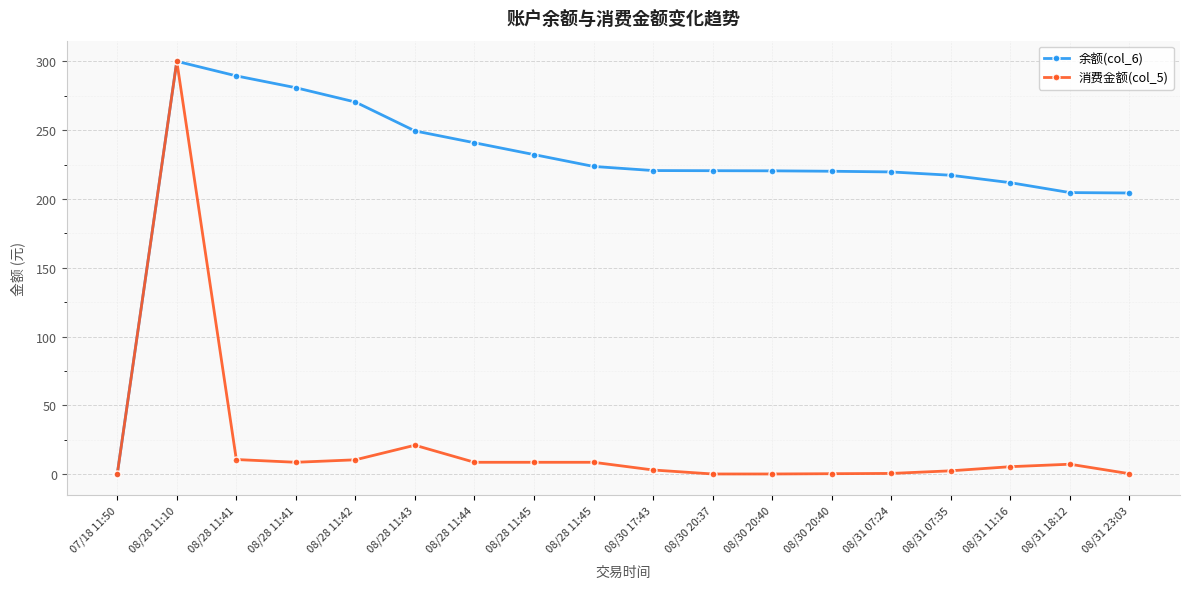

Which label corresponds to the largest value in the chart?

08/28 11:10